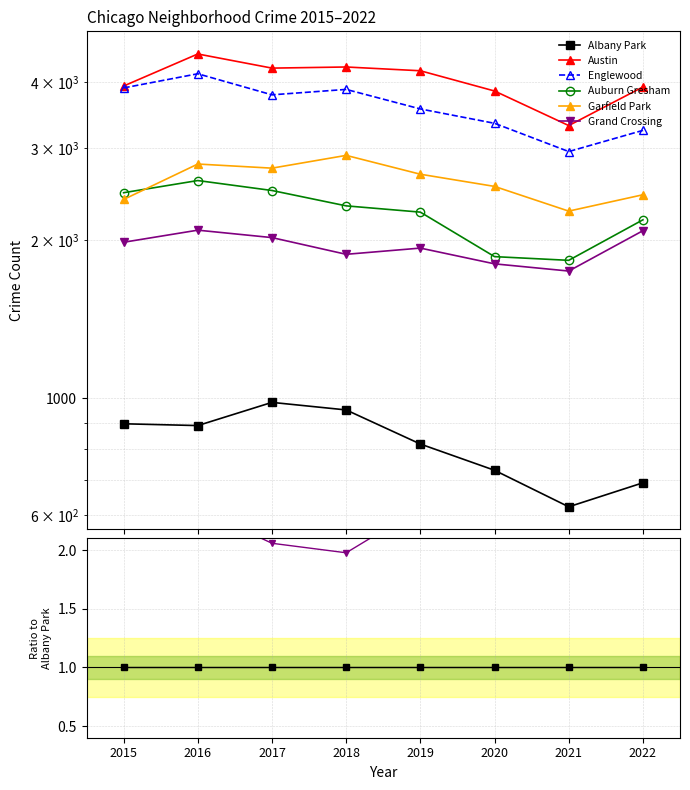

Between 2017 and 2022, which series saw the biggest shift?

Austin